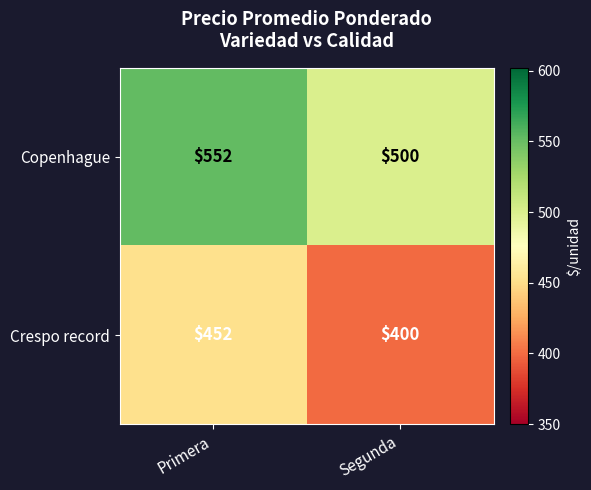

What is the greatest value displayed?

552